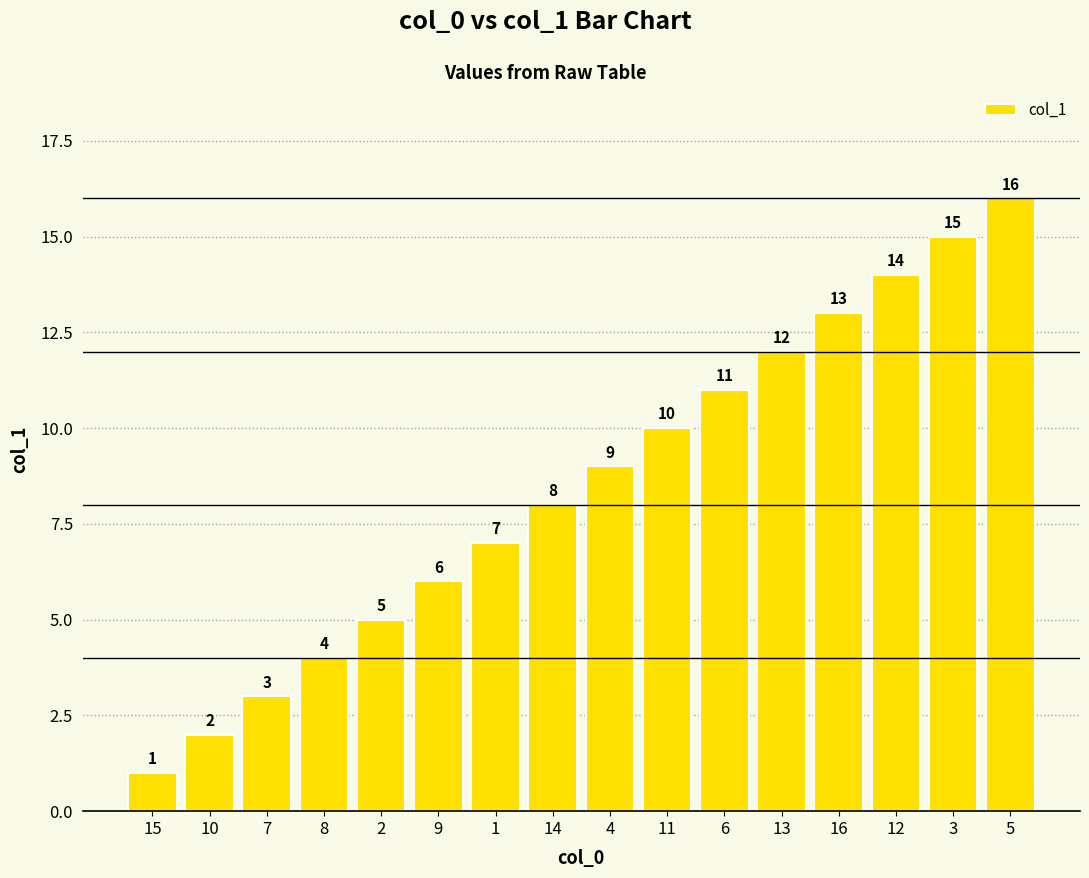

Which label corresponds to the smallest value in the chart?

15